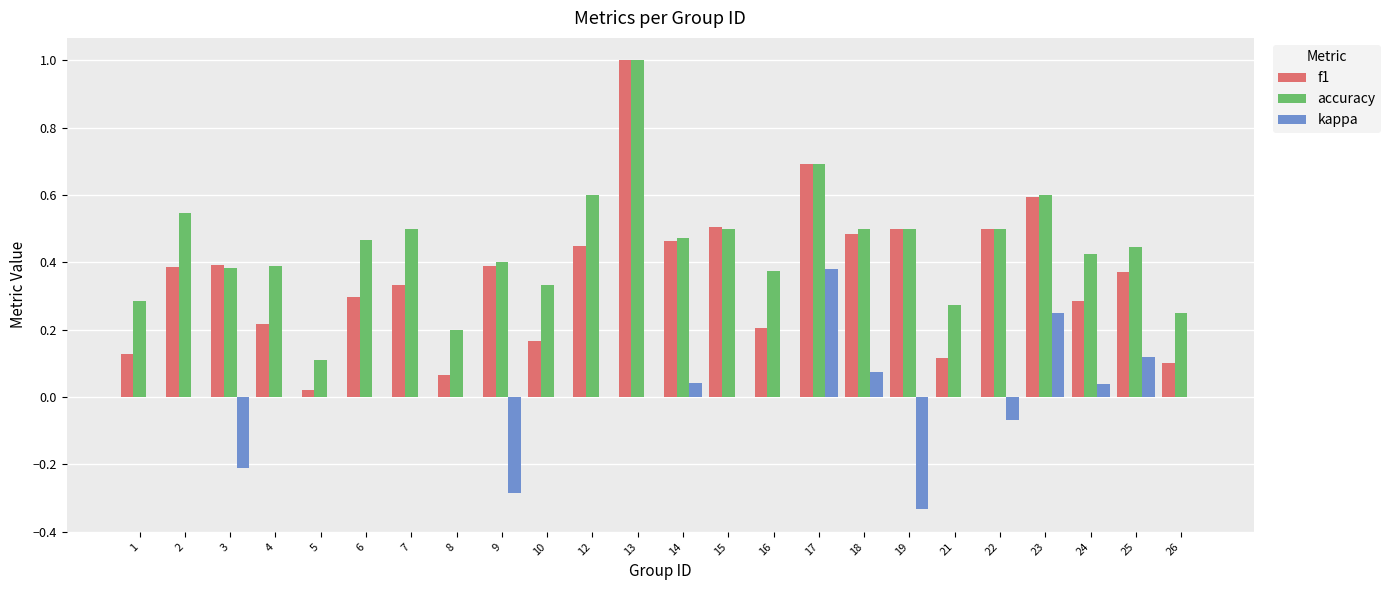

Which series has the largest range (max minus min)?

f1